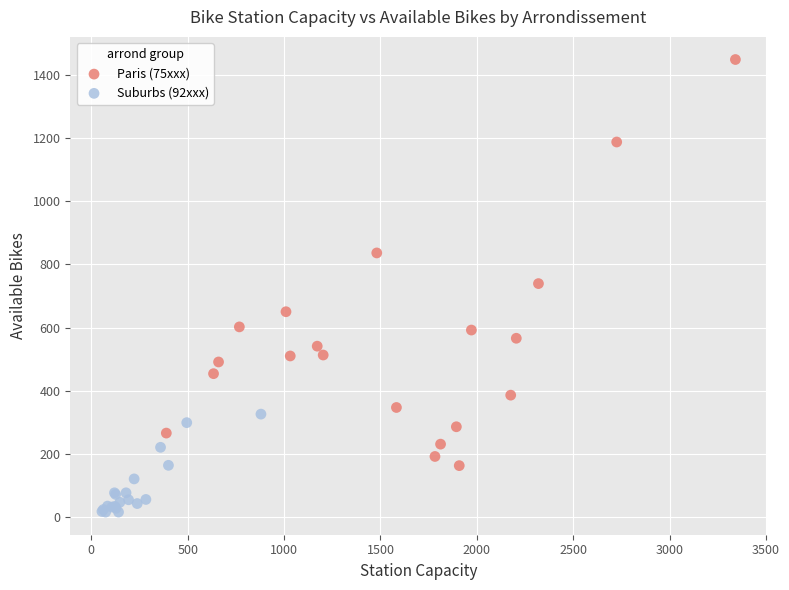

Which series reaches the minimum Y coordinate?

Suburbs (92xxx)